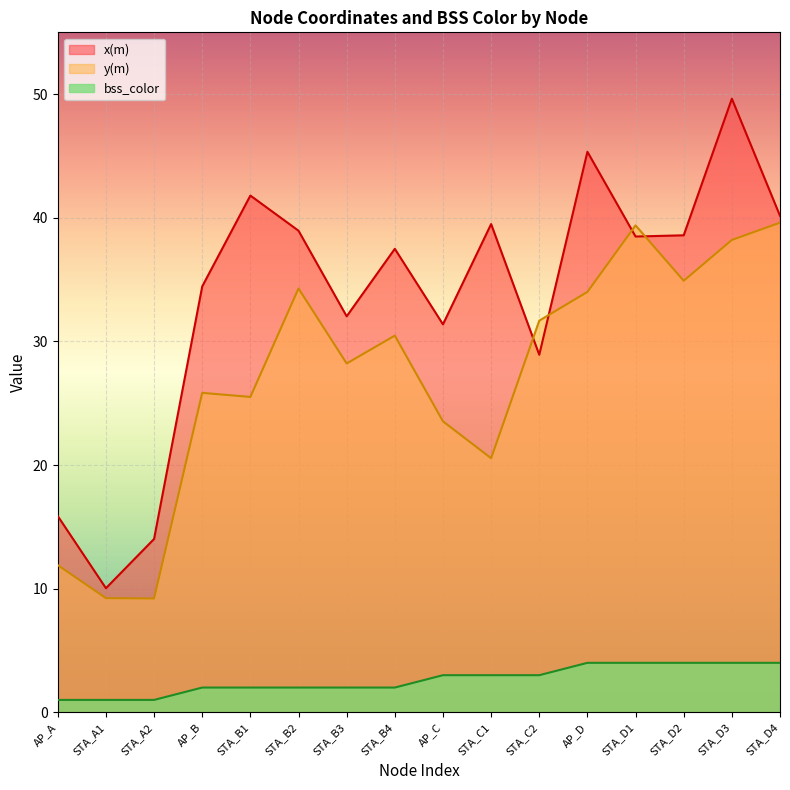

True or false: y(m) has more than 2 points higher than both neighbors.

True